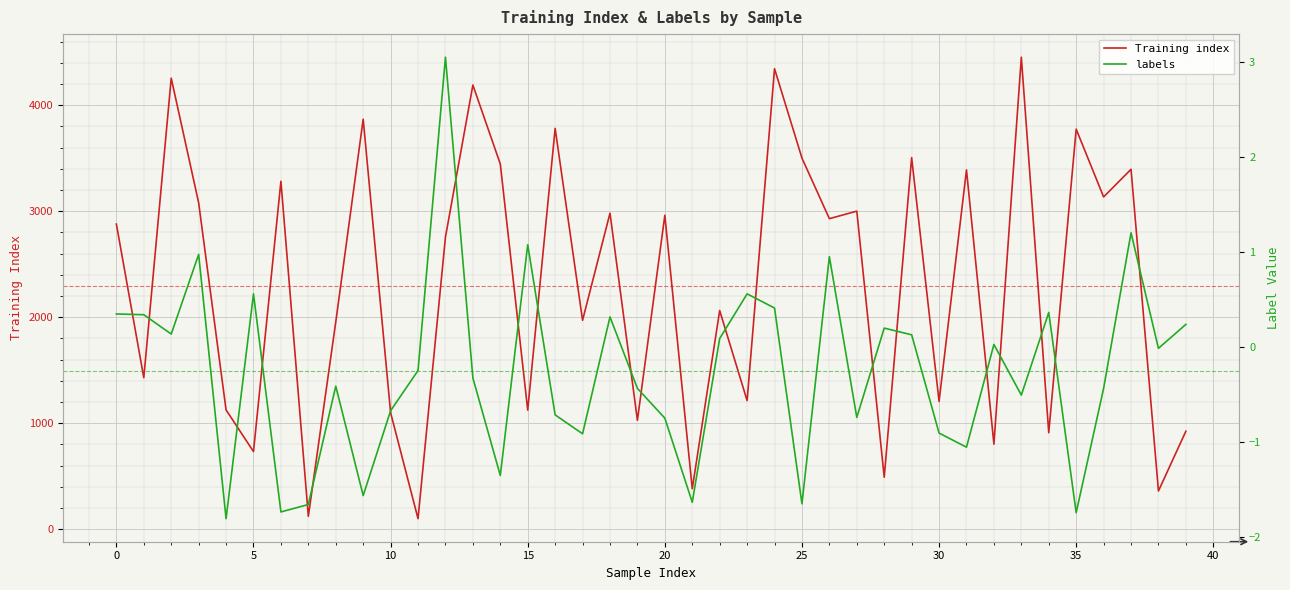

The value of Training index at 35 is 3775. True or false?

True